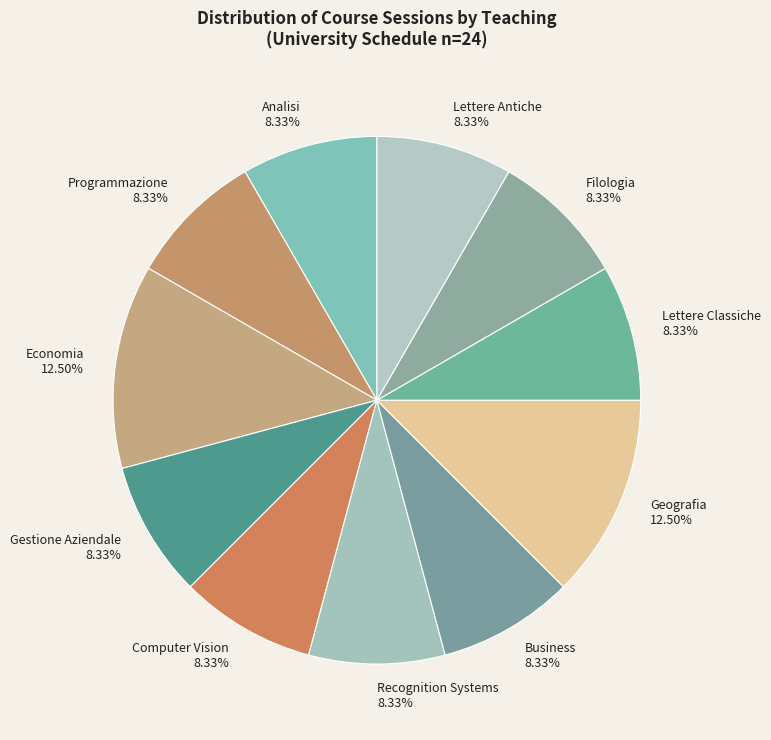

The Filologia slice represents 8% of the pie. True or false?

True